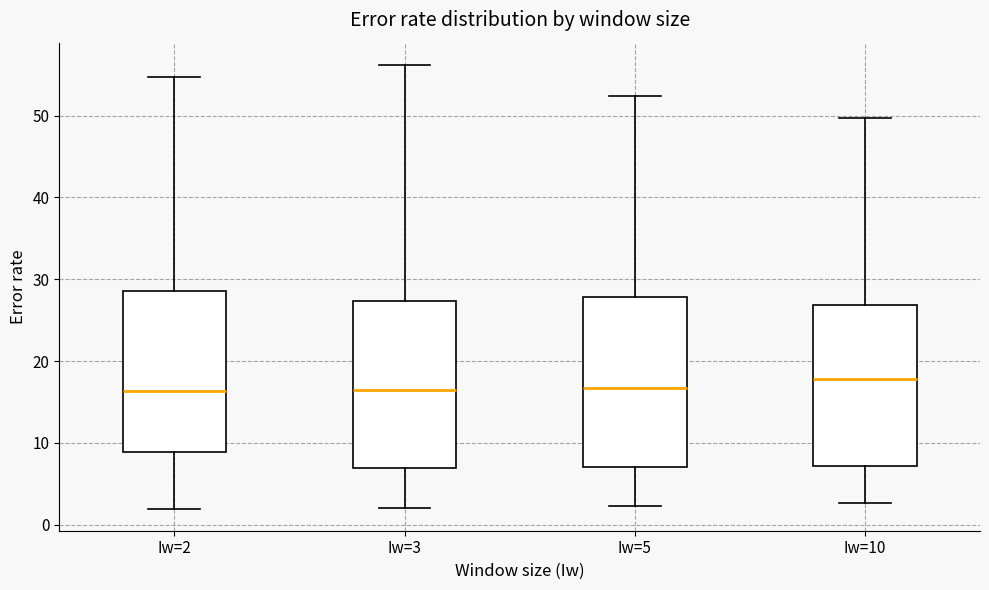

Where does the upper whisker of the box for Iw=3 end on the y-axis? The values are not printed on the chart, so give them approximately, as read against the axis.

56